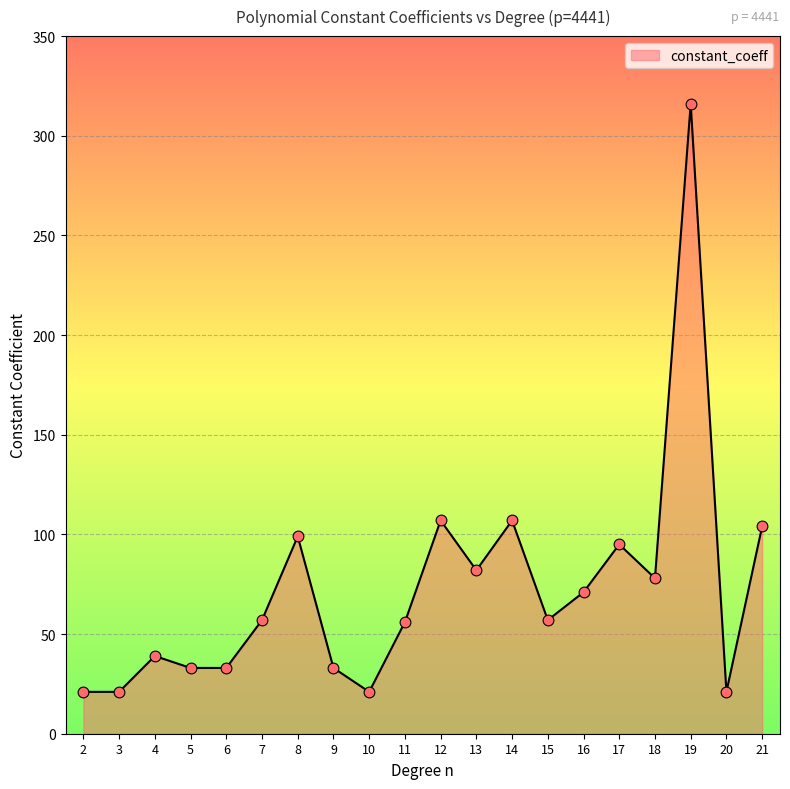

Between 3 and 7, which is larger?

7